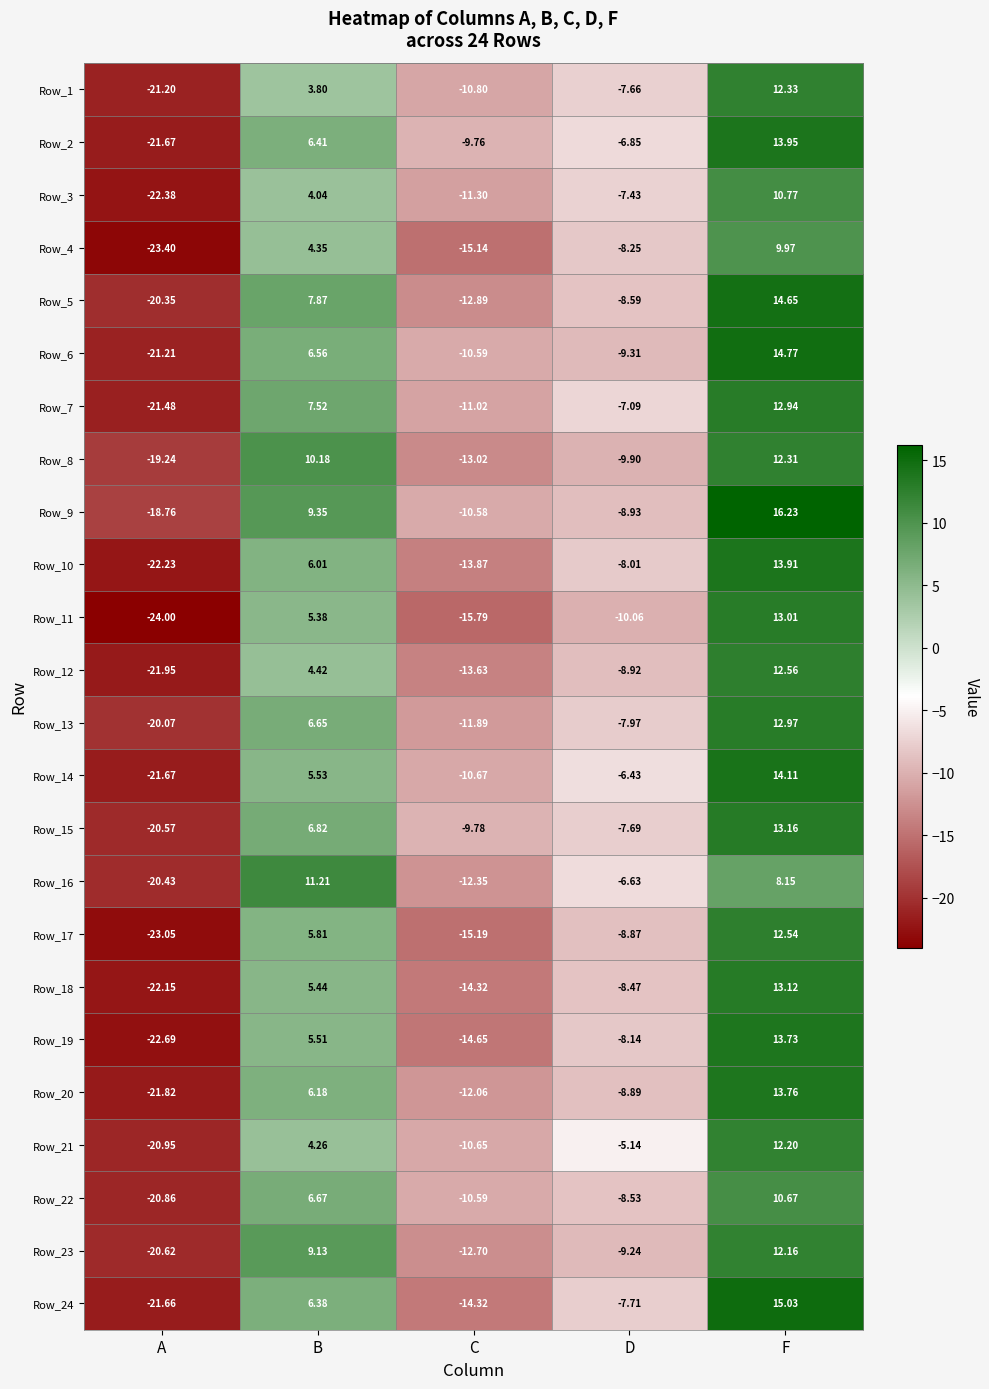

List the labels in order of Row_10 value, largest first.

F, B, D, C, A